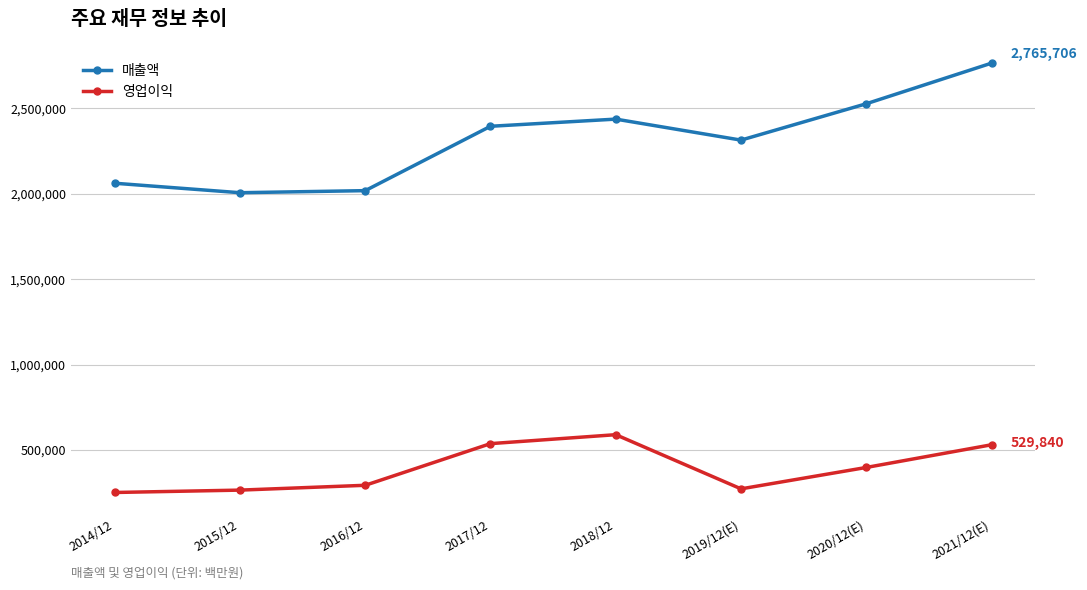

What is the label of the 5th point from the left?

2018/12